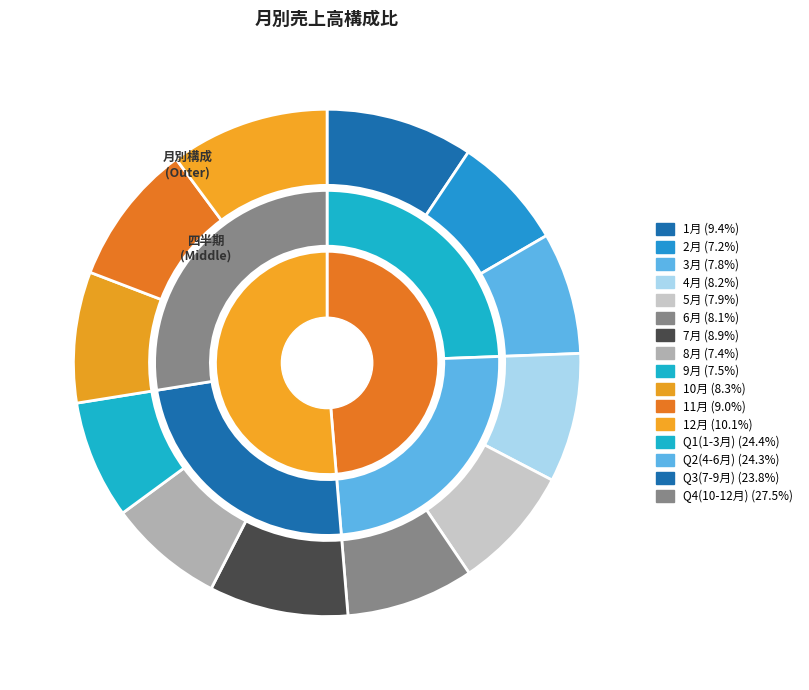

What is the total percentage of 4月 and 10月?

16.6%